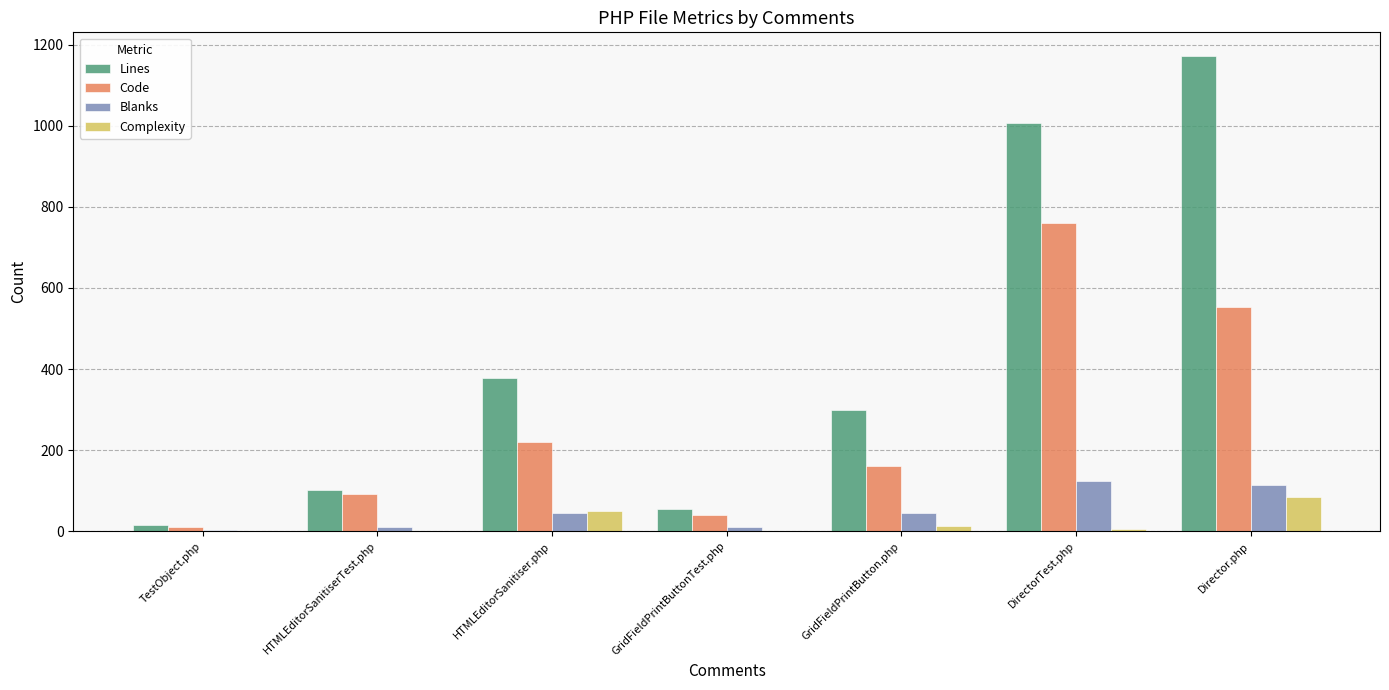

Are the bars grouped side by side (vs. stacked)?

Yes